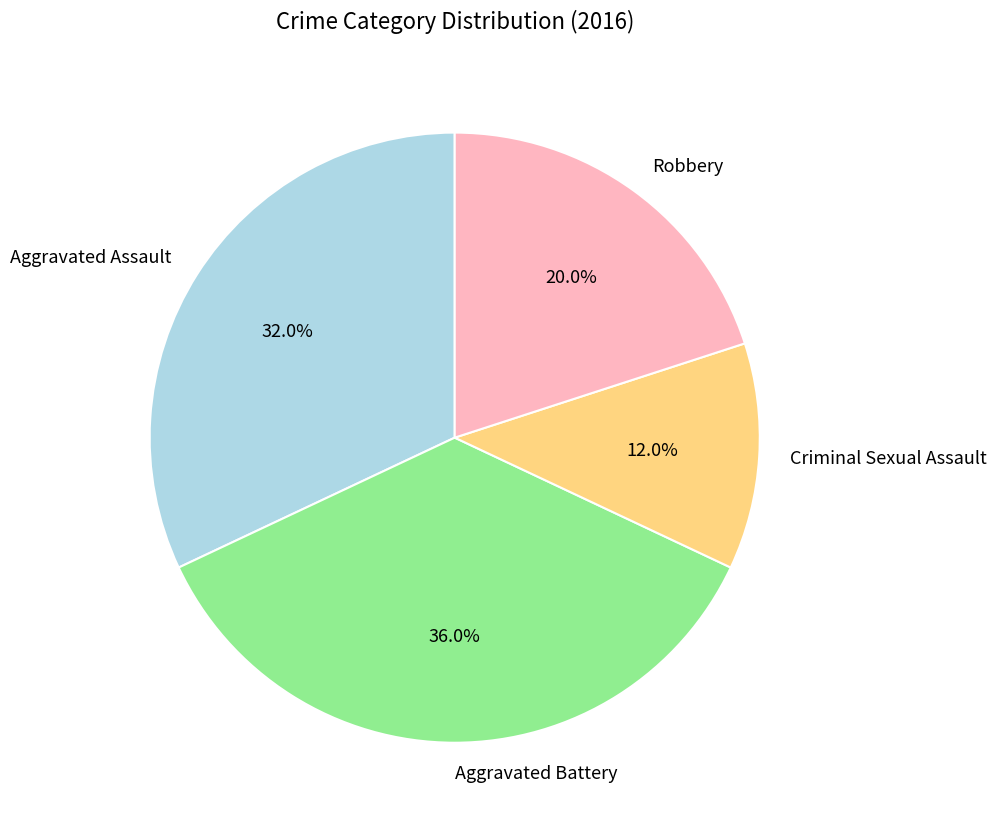

Which category has the biggest portion of the pie?

Aggravated Battery